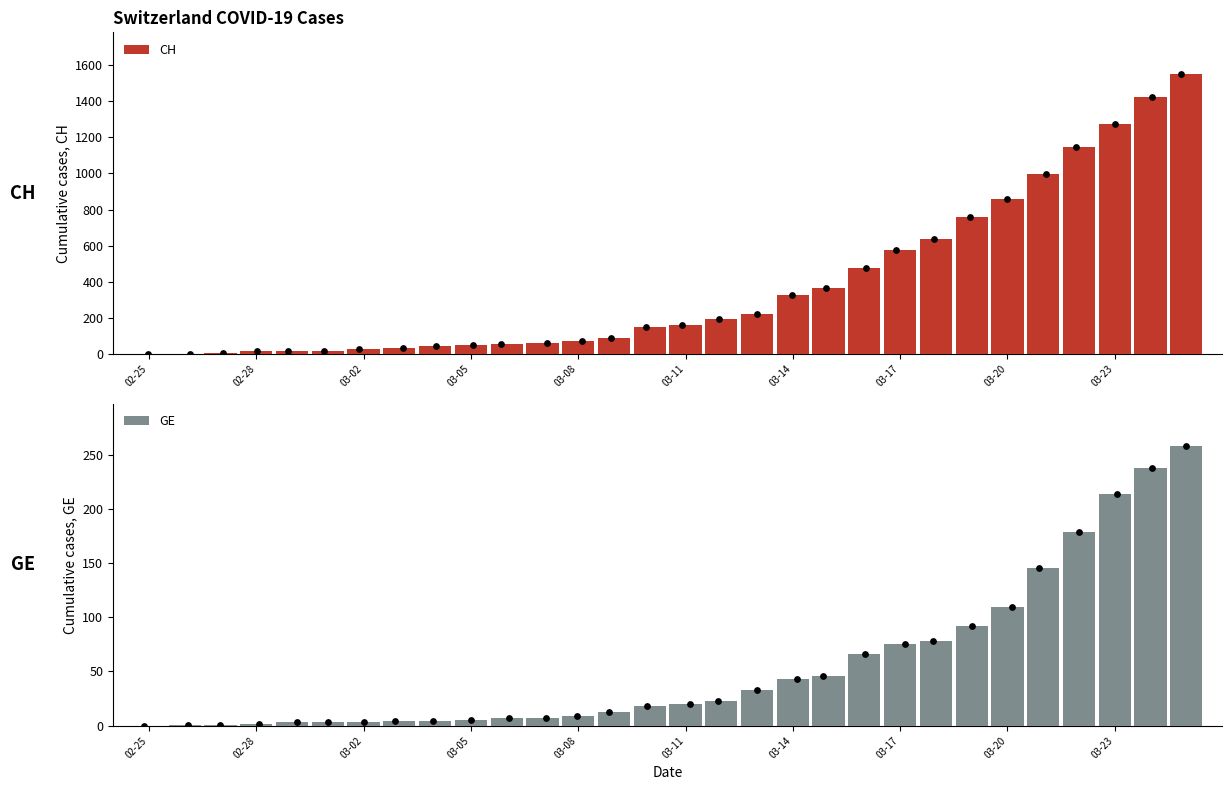

What is the sum of all CH values?

11627